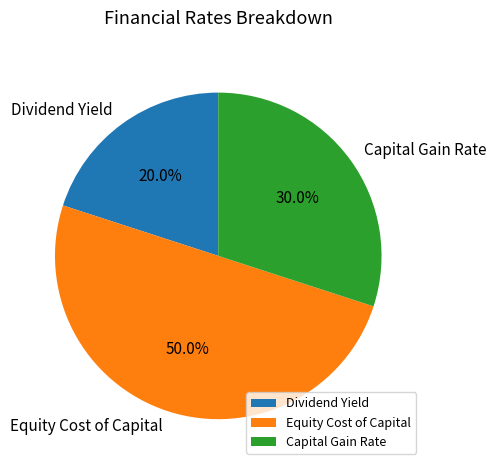

Is it true that Capital Gain Rate is 30% of the pie?

True